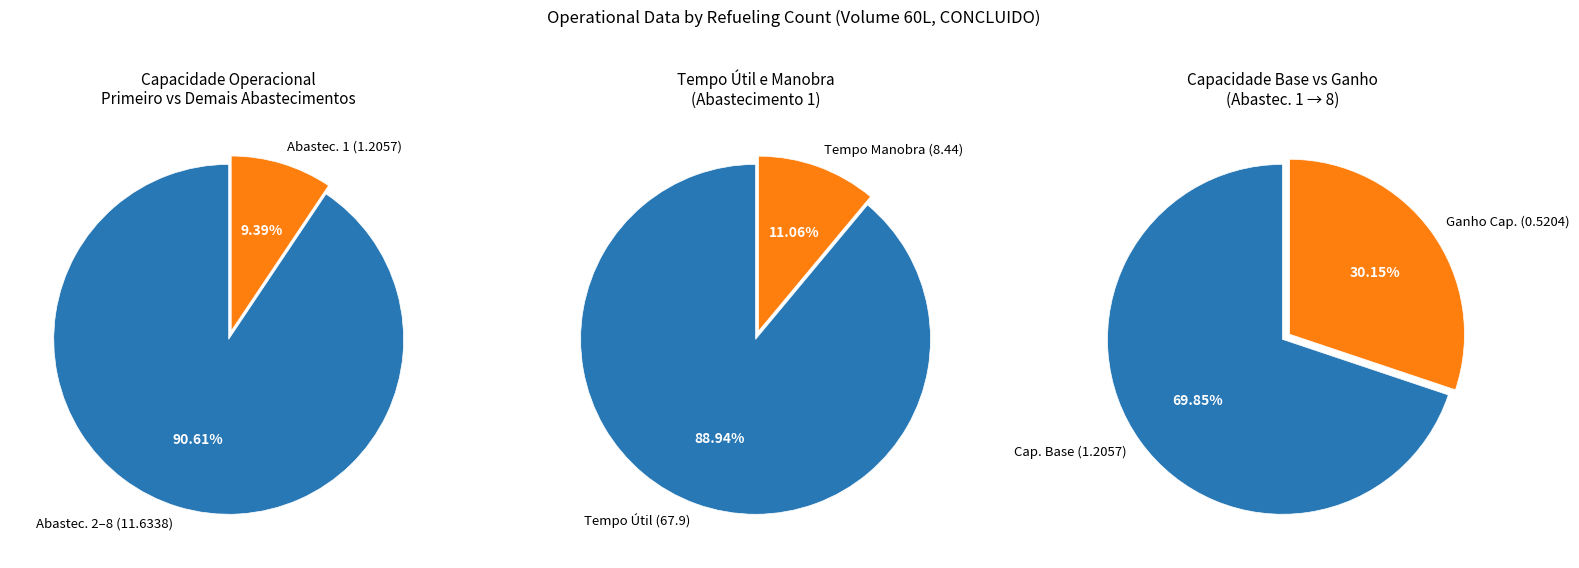

Is it true that Row 2 is 22% of the pie?

False